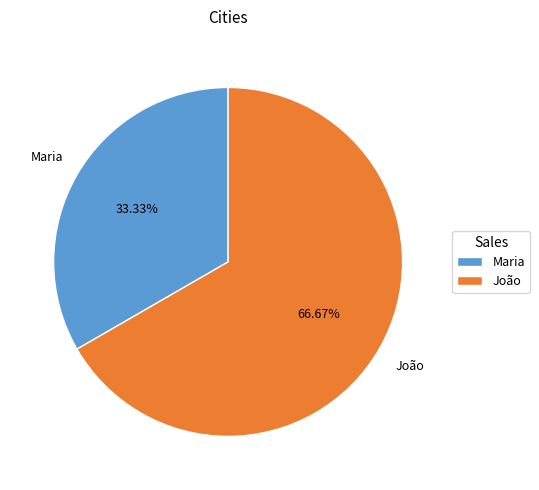

Is it true that Maria is 33% of the pie?

True